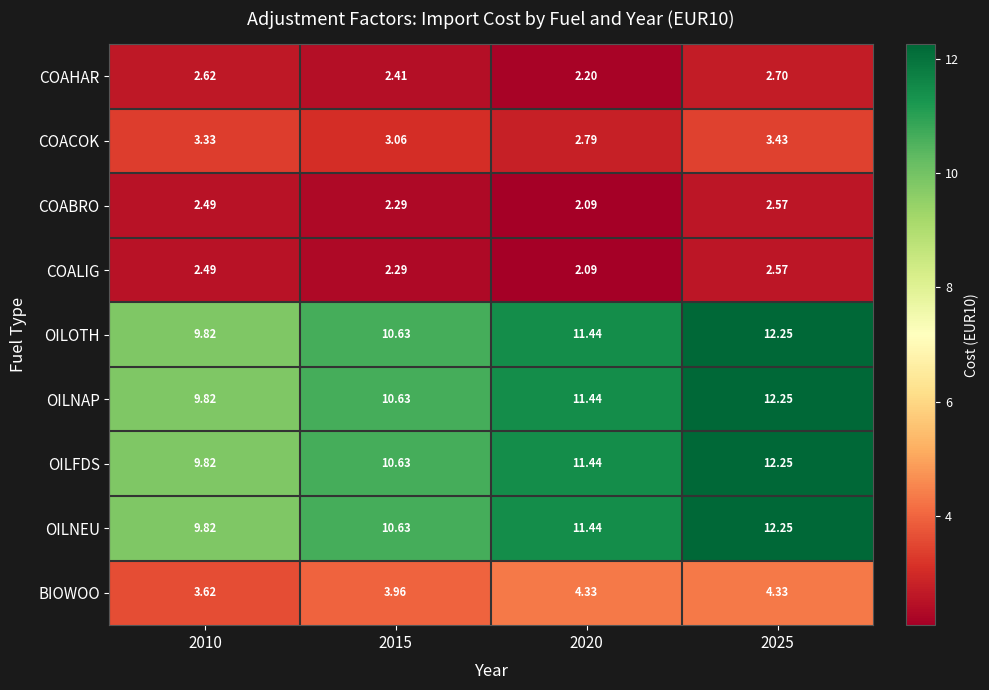

Is the value of OILOTH at 2015 greater than the value of COABRO at 2025?

Yes